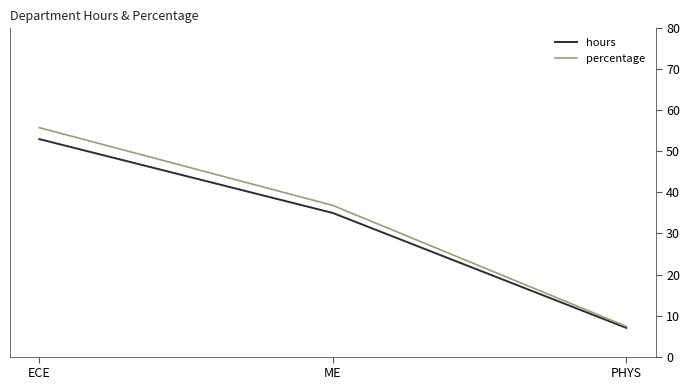

List the labels in order of hours value, smallest first.

PHYS, ME, ECE